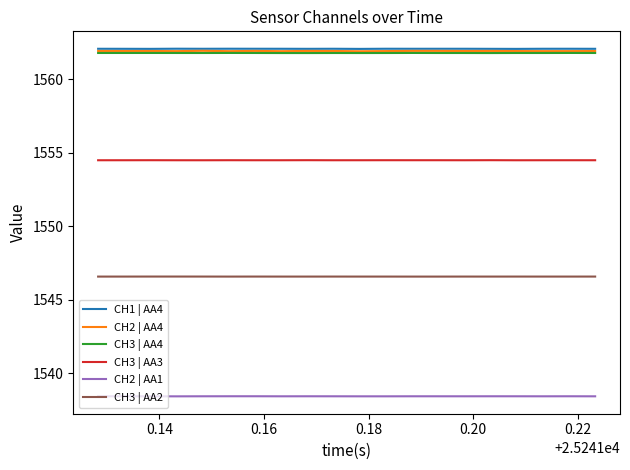

What is the maximum value for CH1 | AA4?

1562.1